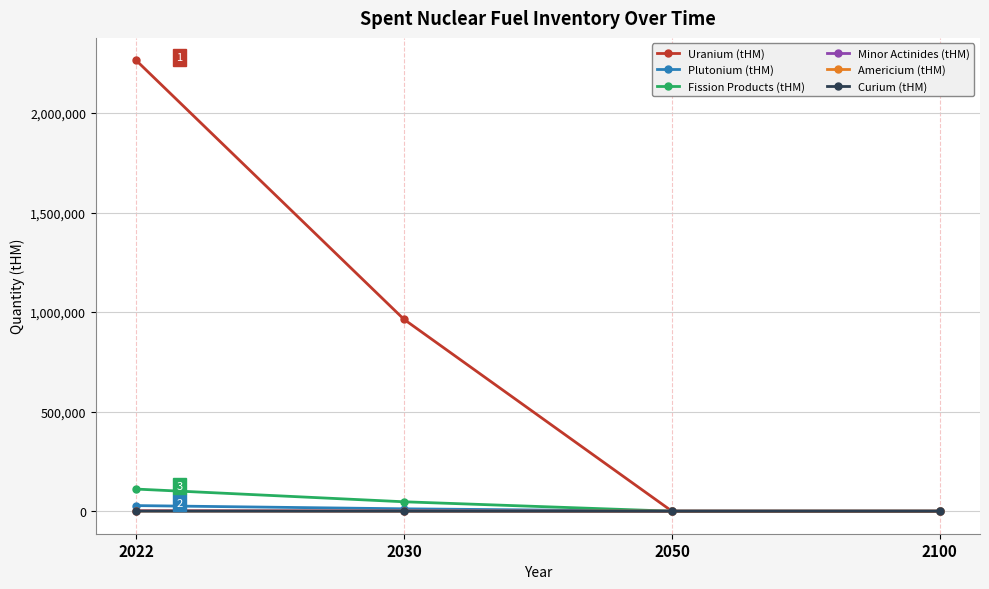

The value of Uranium (tHM) at 2100 is 926047. True or false?

False